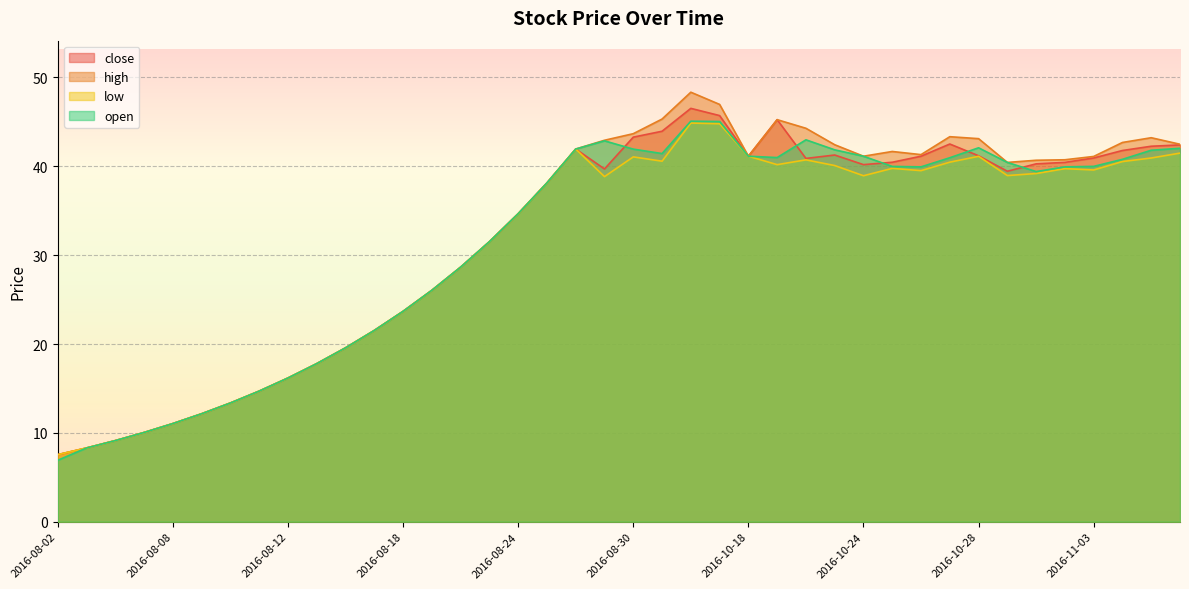

Reading left to right, transcribe all the data shown in this chart.

close: 7.5	8.3	9.1	10.0	11.0	12.2	13.4	14.7	16.2	17.8	19.6	21.5	23.7	26.0	28.6	31.5	34.7	38.1	41.9	39.7	43.3	43.9	46.5	45.7	41.1	45.2	40.9	41.3	40.2	40.5	41.1	42.5	41.2	39.4	40.3	40.4	40.9	41.8	42.3	42.4
high: 7.5	8.3	9.1	10.0	11.0	12.2	13.4	14.7	16.2	17.8	19.6	21.5	23.7	26.0	28.6	31.5	34.7	38.1	41.9	42.9	43.7	45.3	48.3	47.0	41.1	45.2	44.3	42.4	41.1	41.7	41.3	43.3	43.1	40.4	40.7	40.7	41.1	42.7	43.2	42.5
low: 7.5	8.3	9.1	10.0	11.0	12.2	13.4	14.7	16.2	17.8	19.6	21.5	23.7	26.0	28.6	31.5	34.7	38.1	41.9	38.8	41.1	40.6	44.9	44.8	41.1	40.2	40.7	40.1	38.9	39.8	39.5	40.5	41.1	39.0	39.2	39.7	39.6	40.5	40.9	41.5
open: 6.9	8.3	9.1	10.0	11.0	12.2	13.4	14.7	16.2	17.8	19.6	21.5	23.7	26.0	28.6	31.5	34.7	38.1	41.9	42.9	41.9	41.4	45.1	45.0	41.1	41.0	43.0	41.9	41.1	40.0	39.9	41.0	42.1	40.4	39.4	39.9	40.0	40.8	41.8	42.0